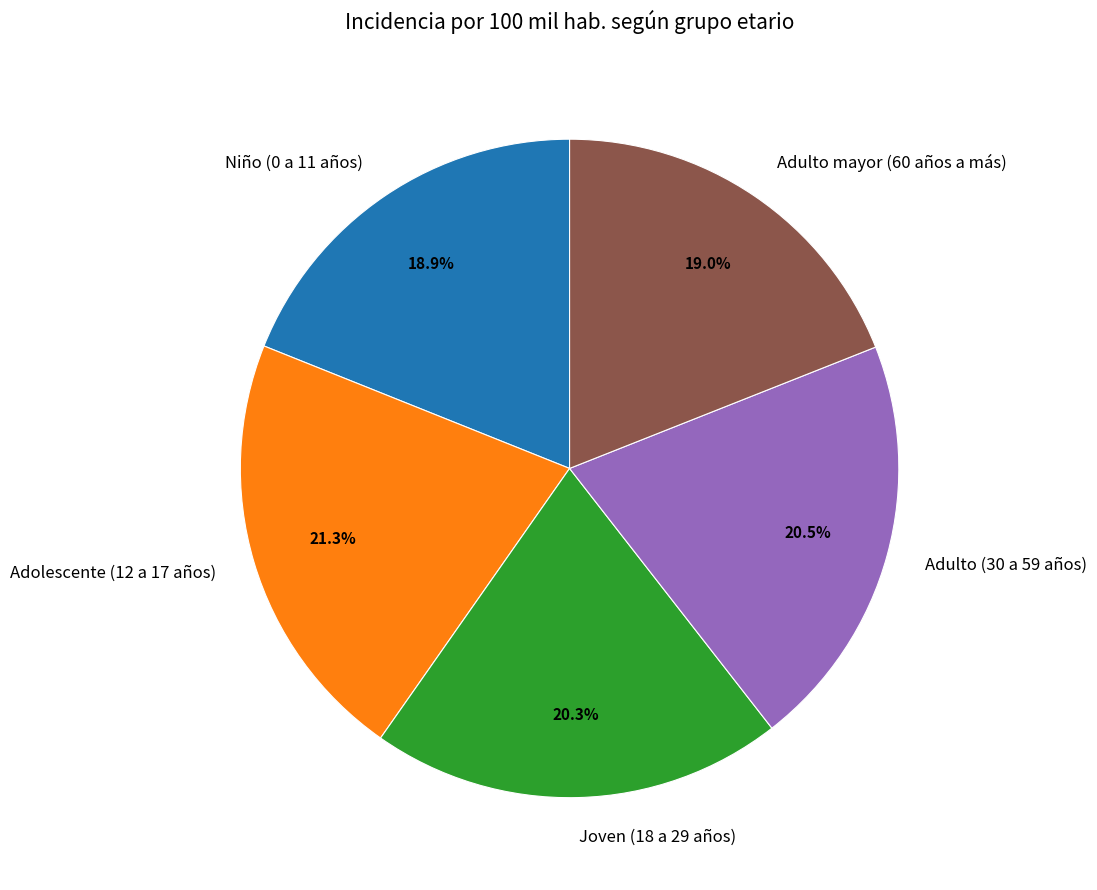

Does Adolescente (12 a 17 años) account for over 50% of the chart?

No